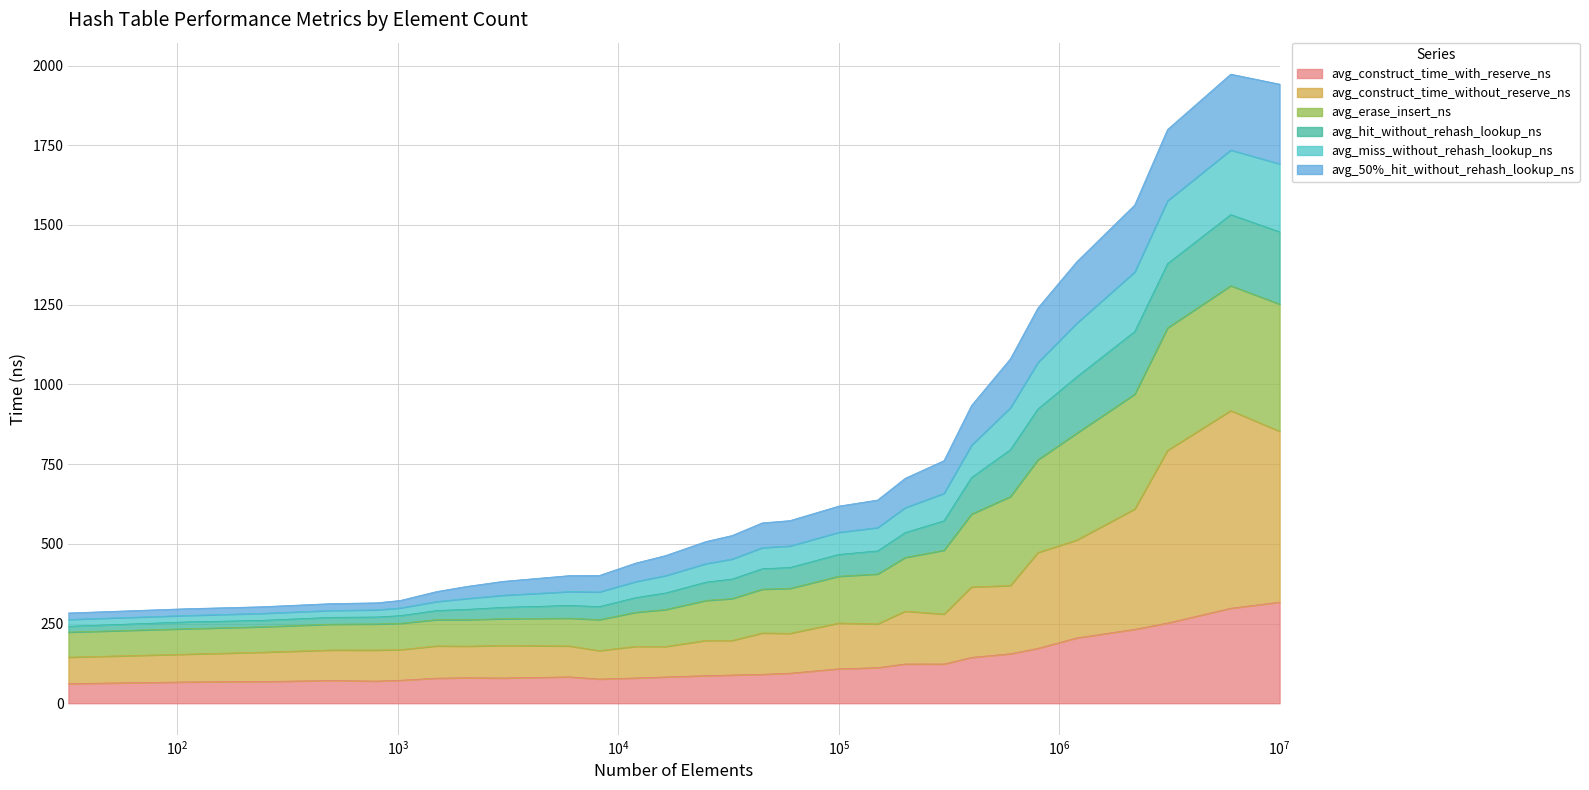

Does the chart have visible grid lines?

Yes